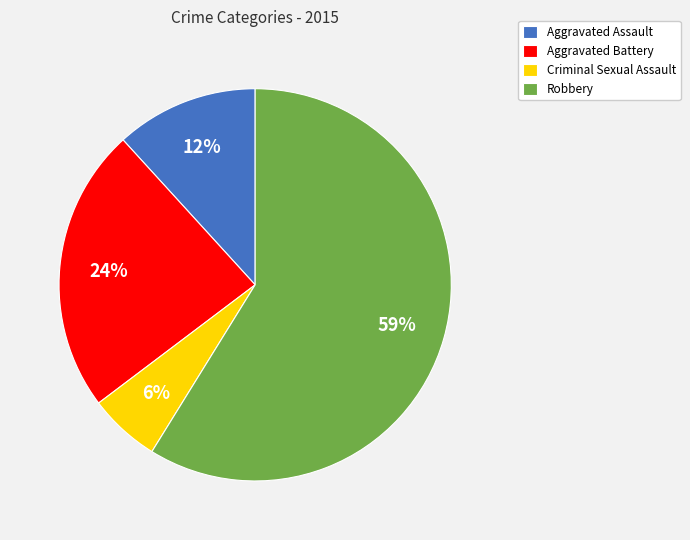

What is the largest slice in the pie chart?

Robbery